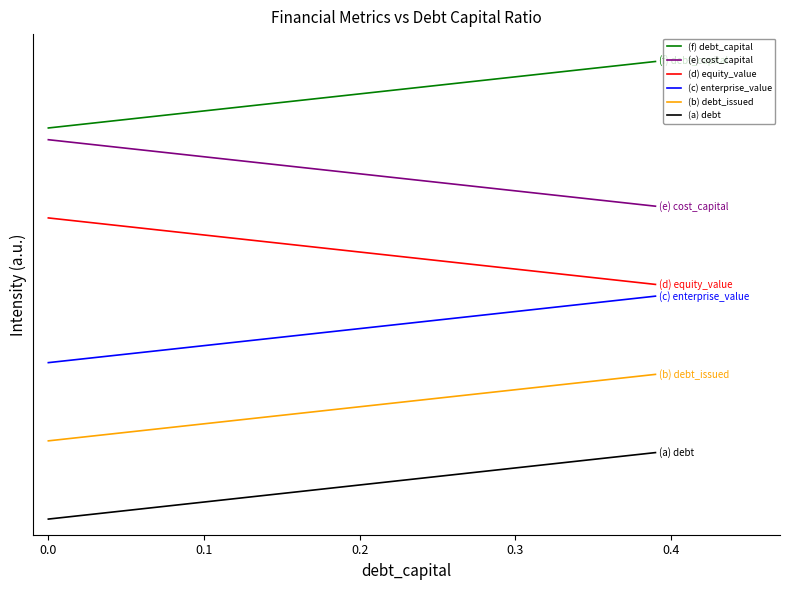

What are all the series names shown in the legend?

(f) debt_capital, (e) cost_capital, (d) equity_value, (c) enterprise_value, (b) debt_issued, (a) debt